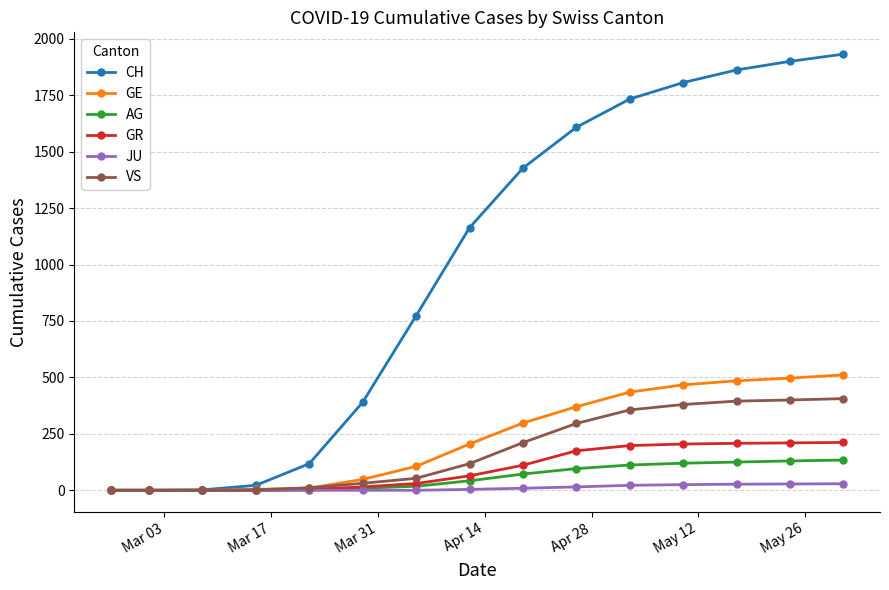

What is the average value of the VS series?

177